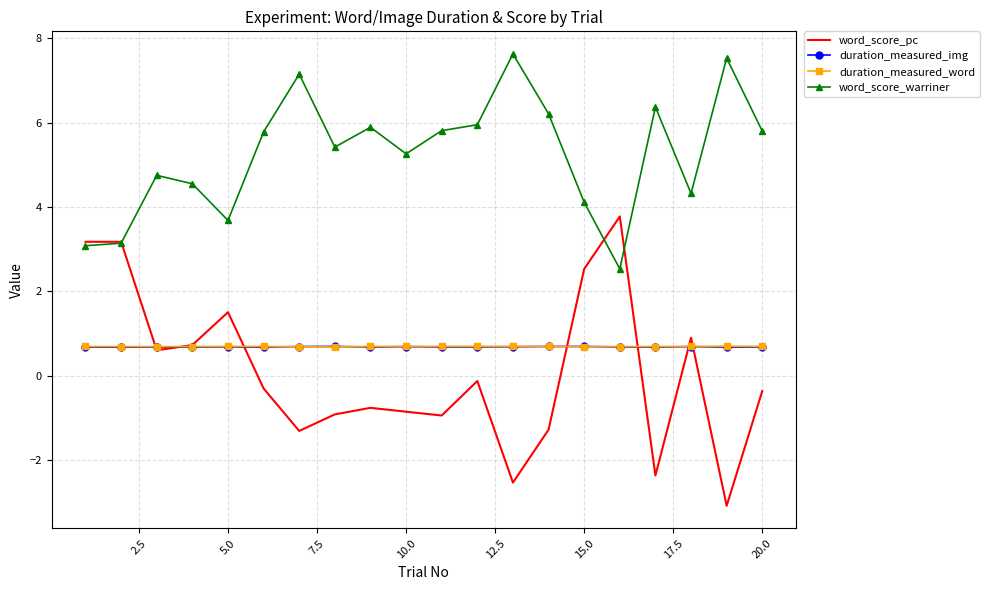

What is the lowest value of the word_score_pc series?

-3.1